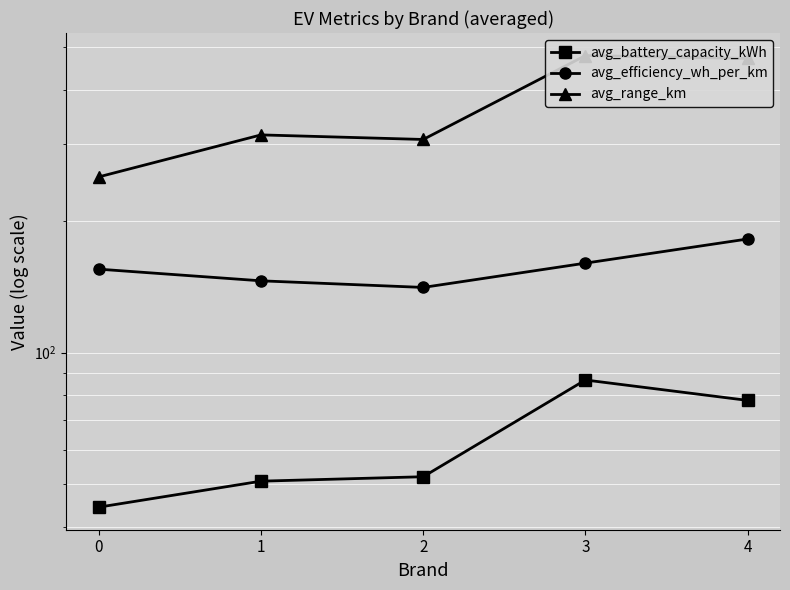

At which label does avg_range_km first exceed 315?

3